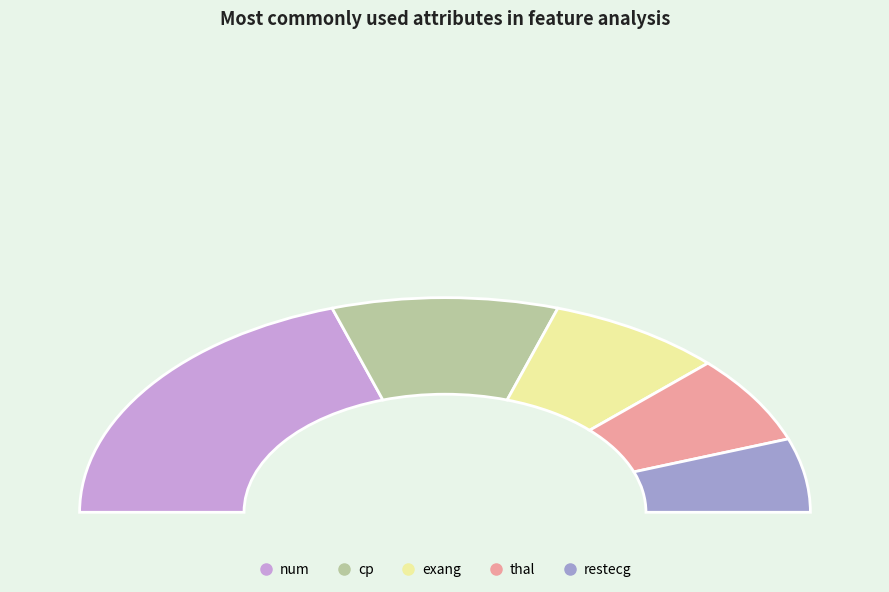

Which slice is the largest?

num